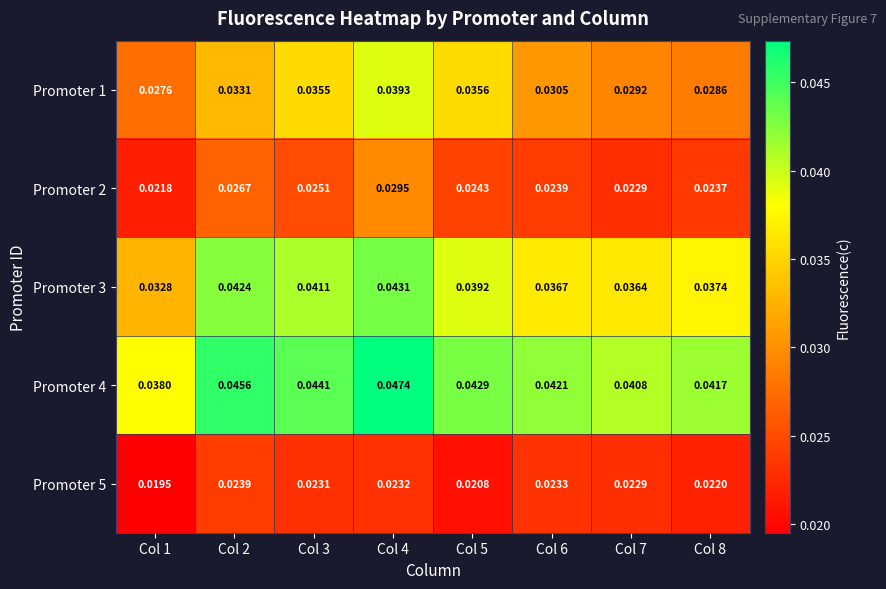

Is the value of Promoter 1 at Col 6 greater than the value of Promoter 5 at Col 6?

Yes